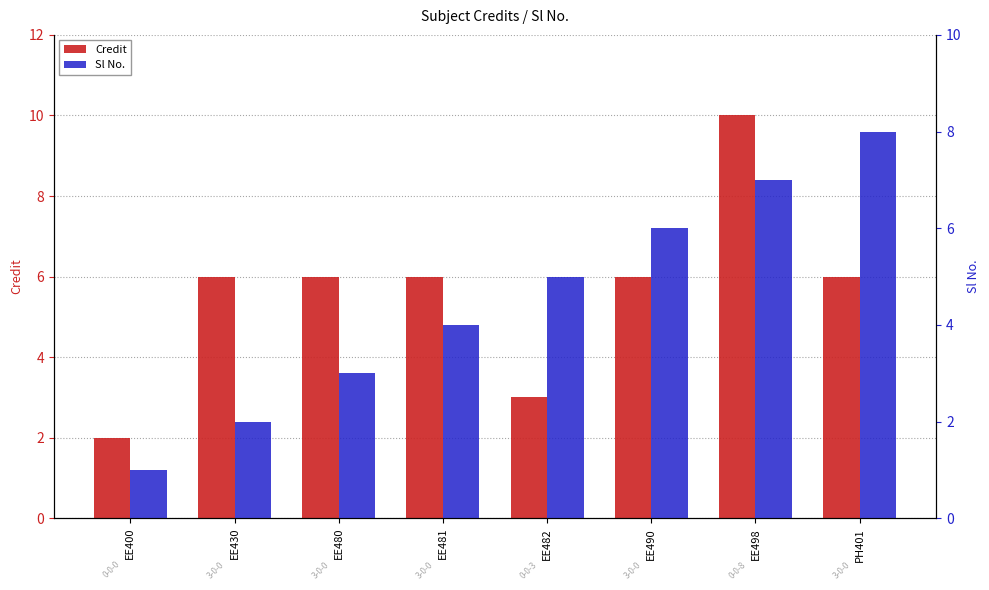

Does the chart contain any negative values?

No